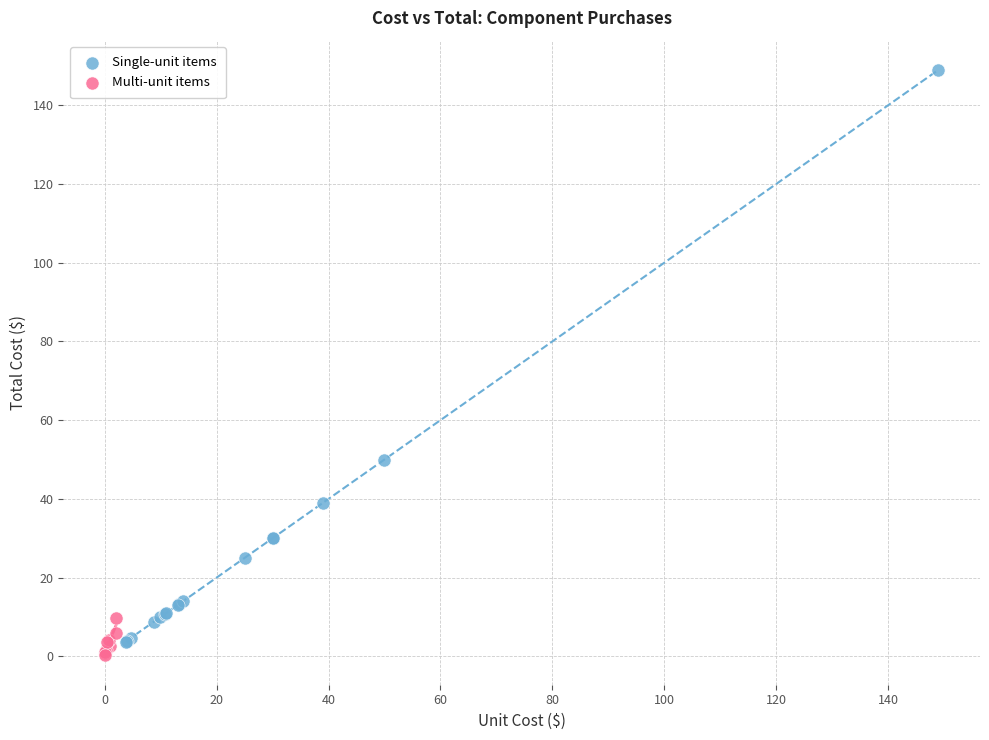

Which series has the largest Y range (max minus min)?

Single-unit items